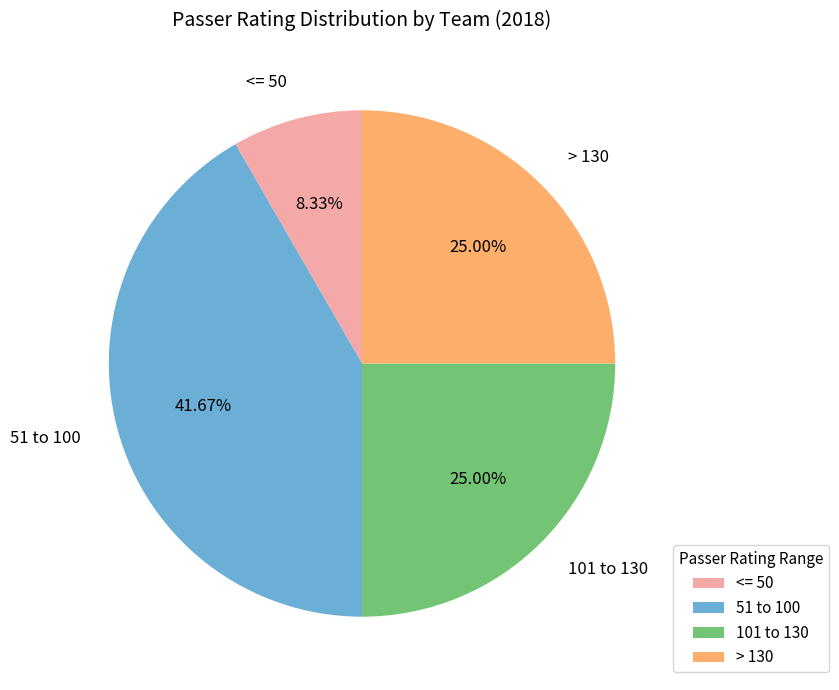

What is the largest slice in the pie chart?

51 to 100